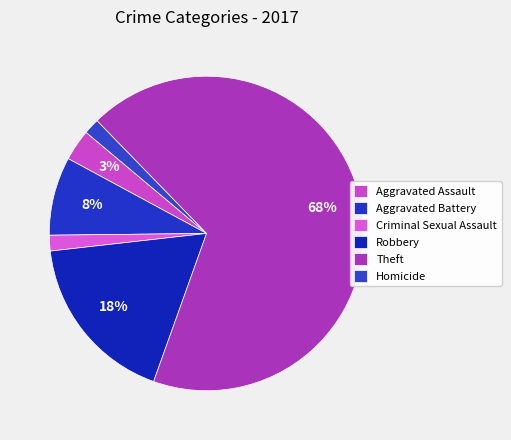

What is the largest slice in the pie chart?

Theft